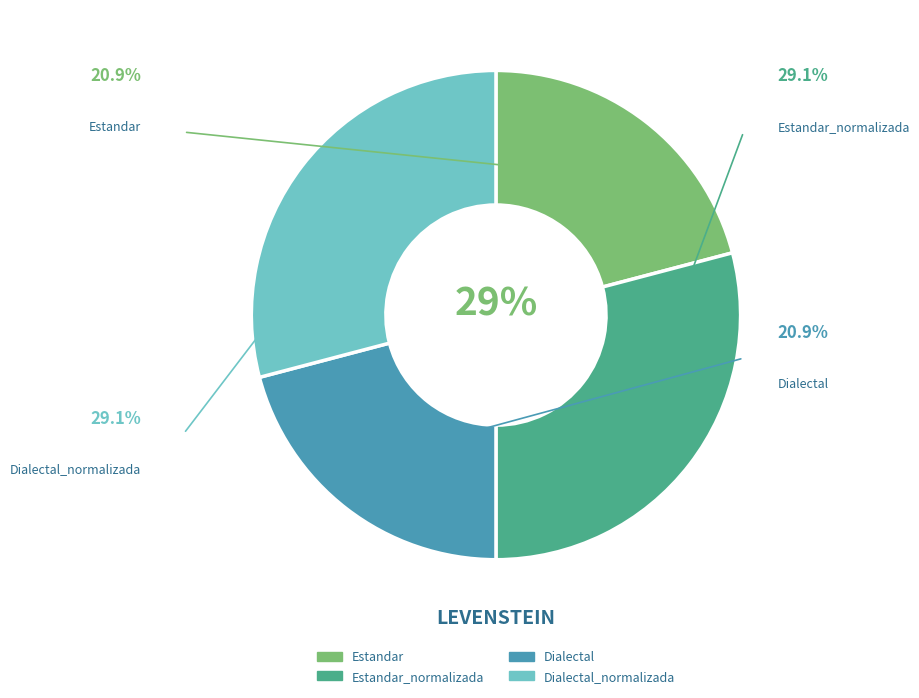

To the nearest percent, what is the difference between the largest and smallest slice percentages?

8%